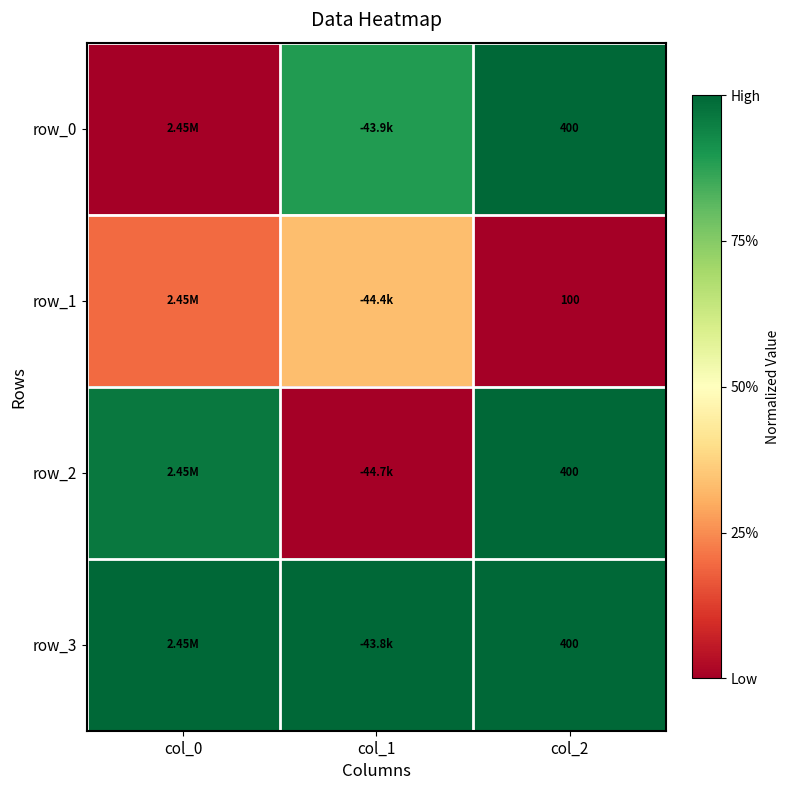

What is the average value of the row_2 series?

0.7